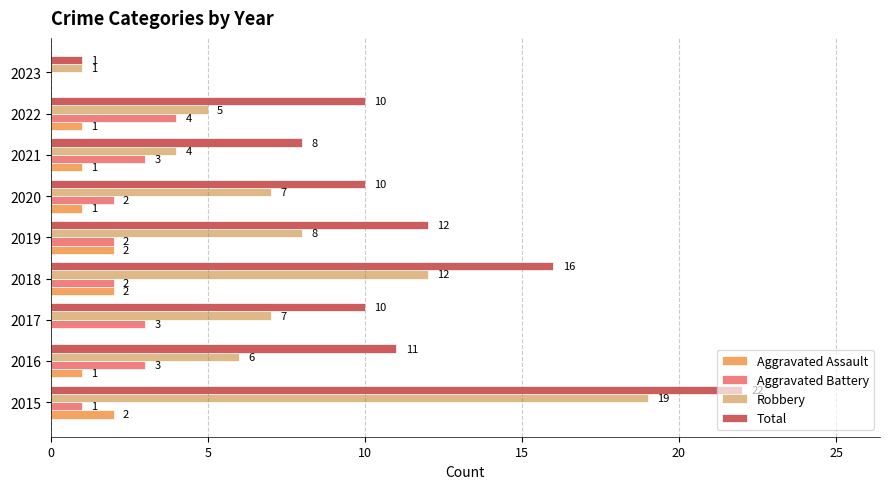

What is the sum of the Aggravated Battery values at 2022 and 2020?

6